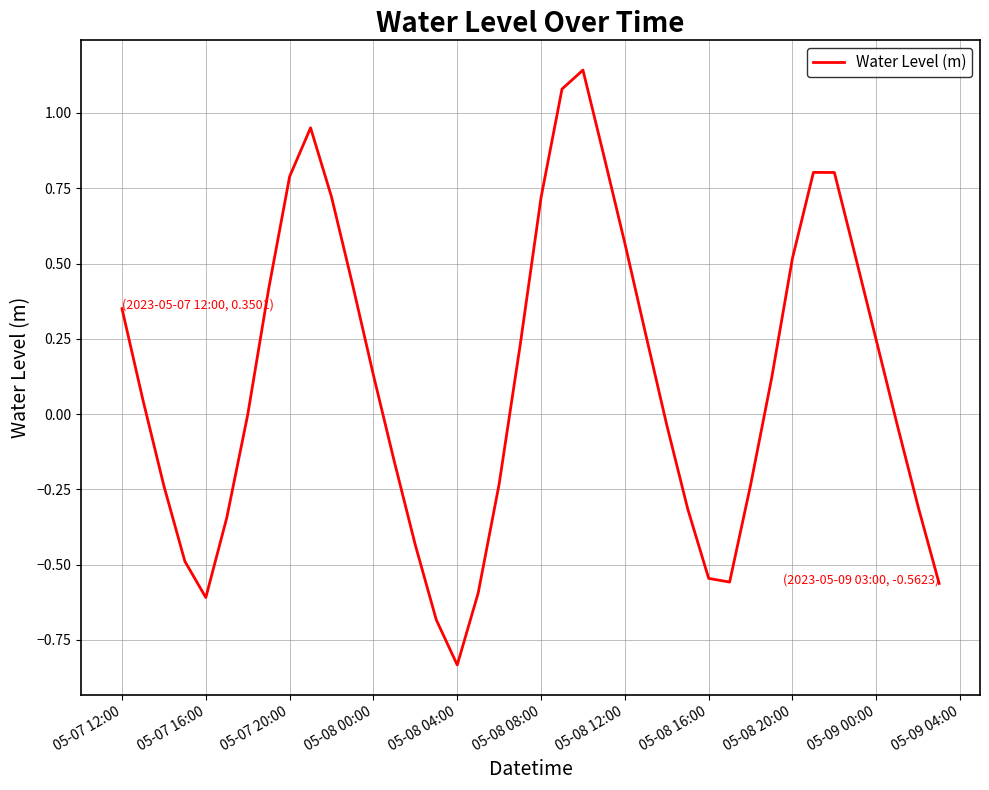

What is the sum of all values?

4.5